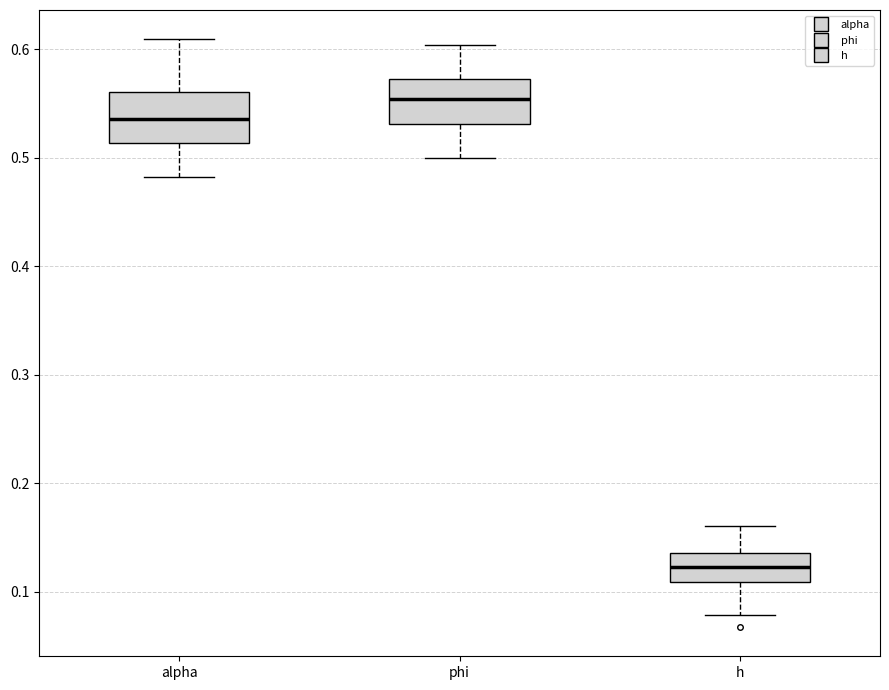

Which box's median line is the highest?

phi